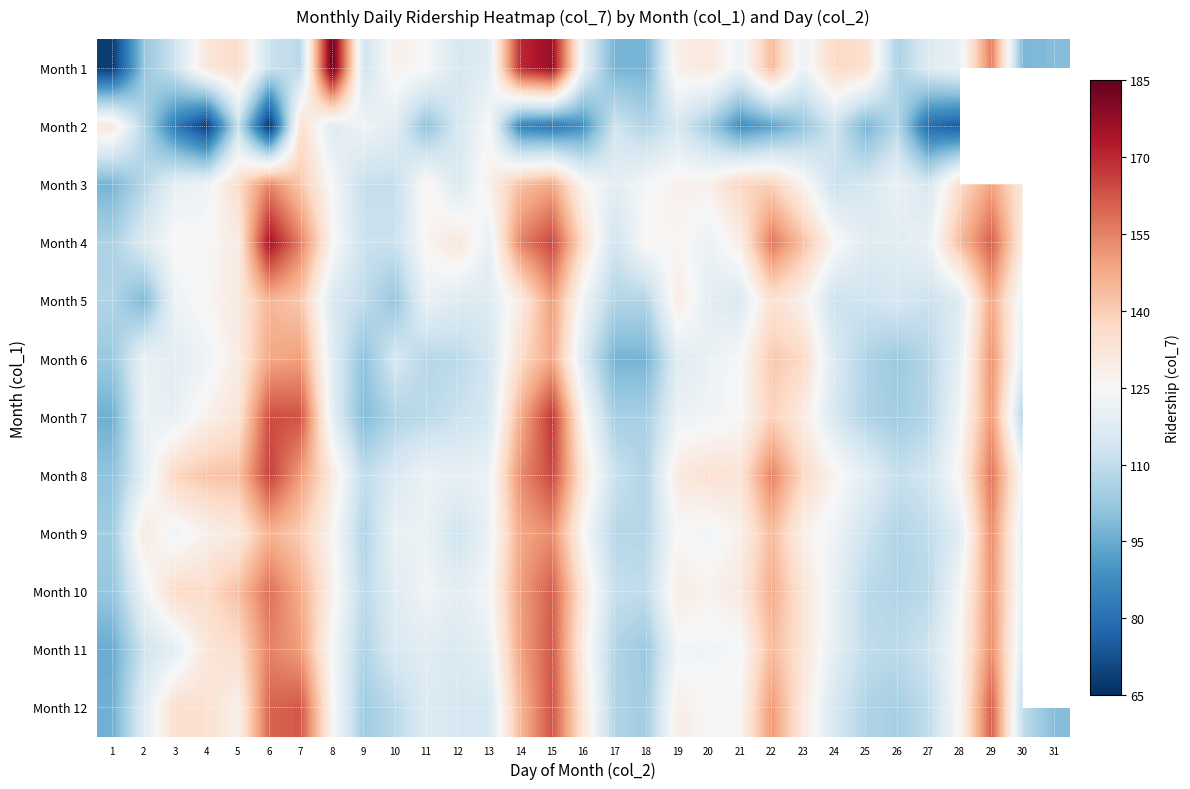

Which series changed the most between 4 and 10?

Month 2